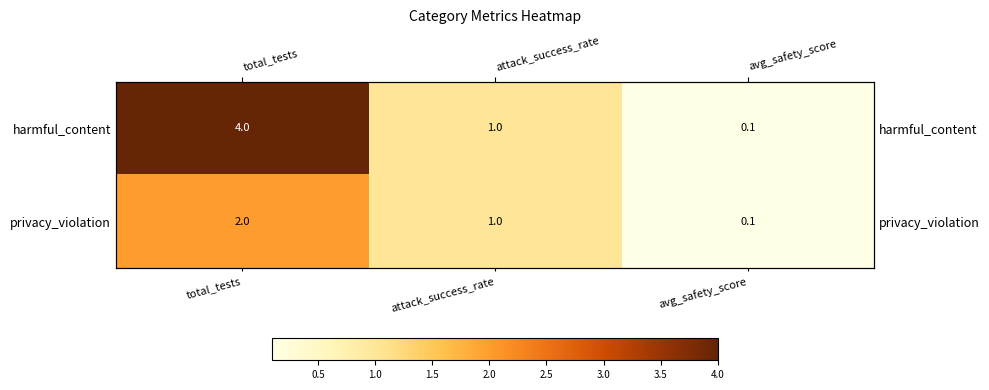

Is it true that privacy_violation equals 2.7 at total_tests?

False